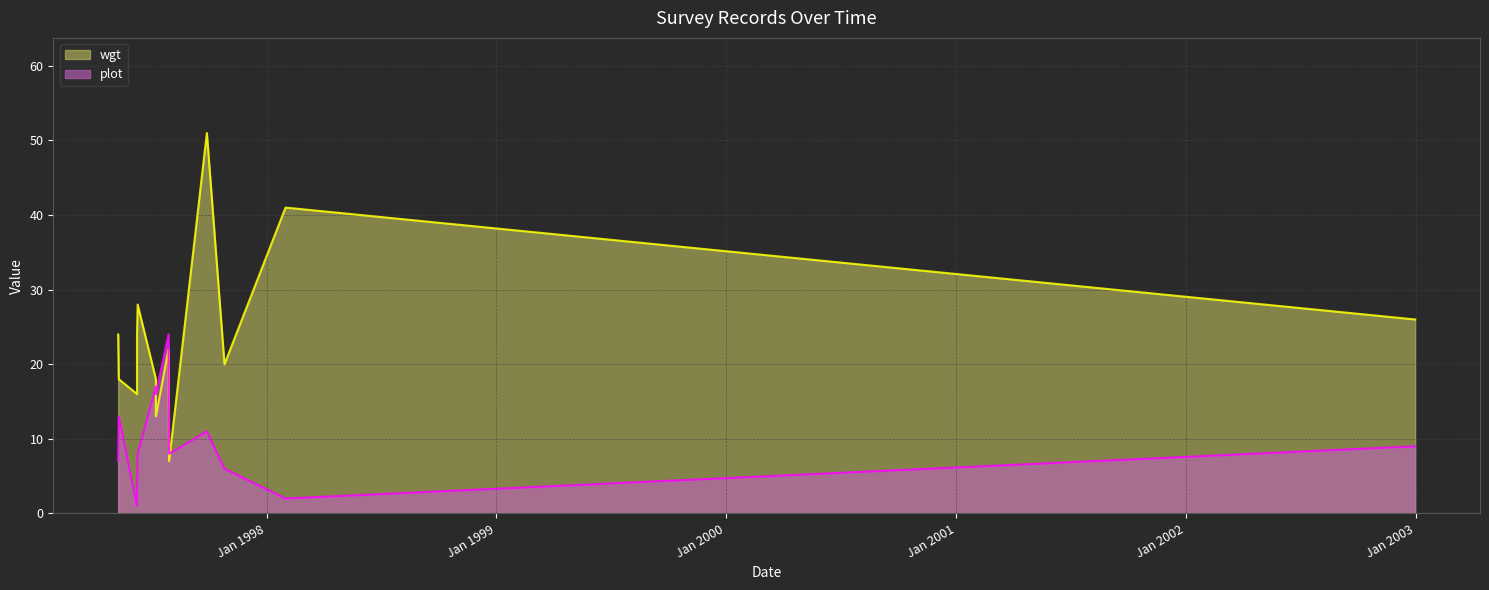

Reading right to left, list all the values displayed in this chart.

wgt: 31/12/2002=26	31/01/1998=41	26/10/1997=20	28/09/1997=51	30/07/1997=7	29/07/1997=22	09/07/1997=13	09/07/1997=18	10/06/1997=28	09/06/1997=24	09/06/1997=16	11/05/1997=18	10/05/1997=24
plot: 31/12/2002=9	31/01/1998=2	26/10/1997=6	28/09/1997=11	30/07/1997=8	29/07/1997=24	09/07/1997=16	09/07/1997=17	10/06/1997=8	09/06/1997=2	09/06/1997=1	11/05/1997=13	10/05/1997=7